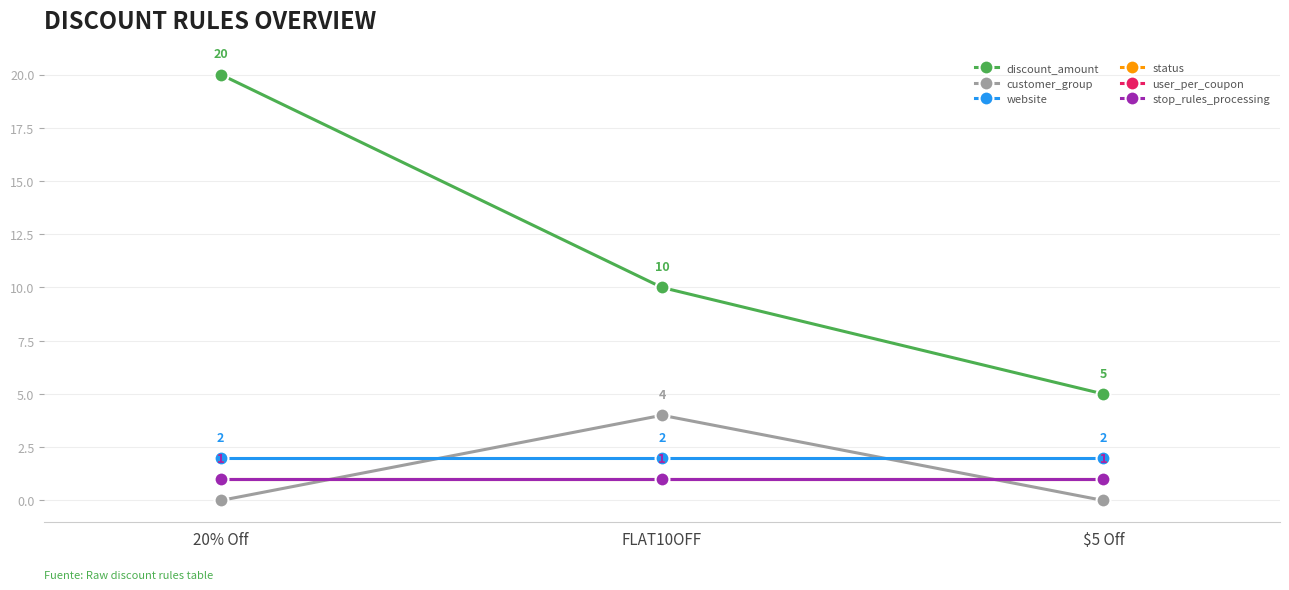

Is this an area chart (filled region under the line)?

No